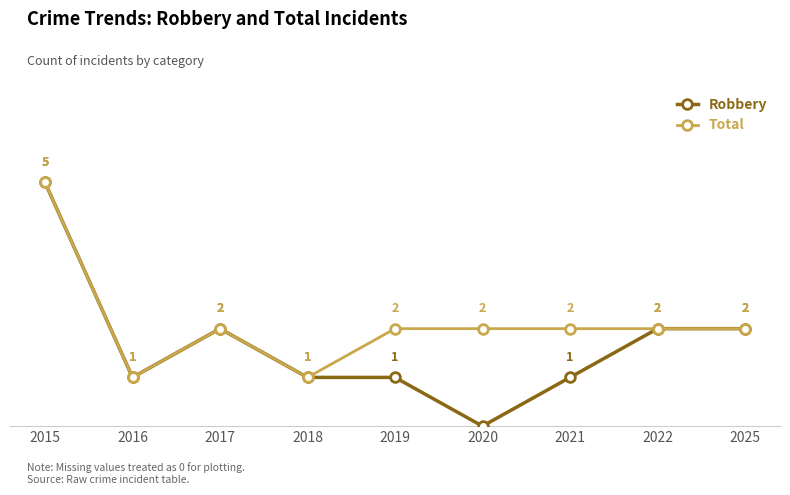

Does the chart have visible grid lines?

No